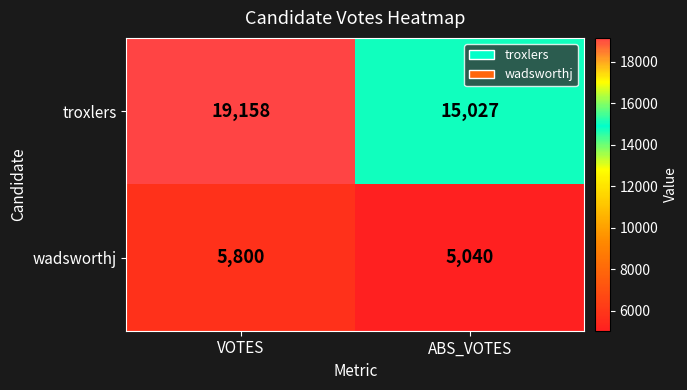

What is the sum of the troxlers values at VOTES and ABS_VOTES?

34185